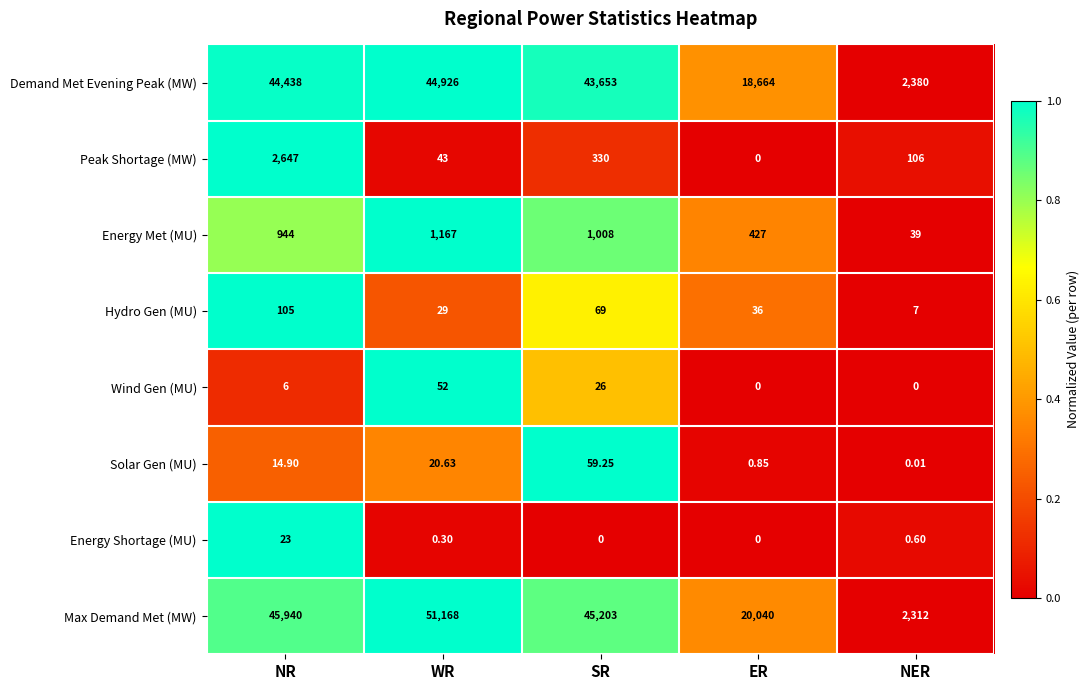

Which category has the lowest value in the Solar Gen (MU) series?

NER